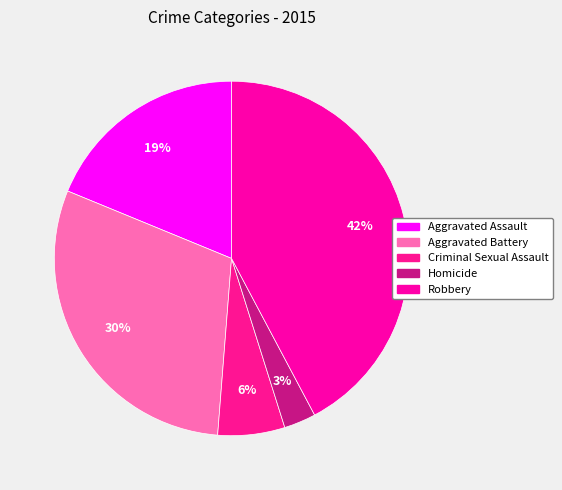

Count the number of slices in the pie.

5